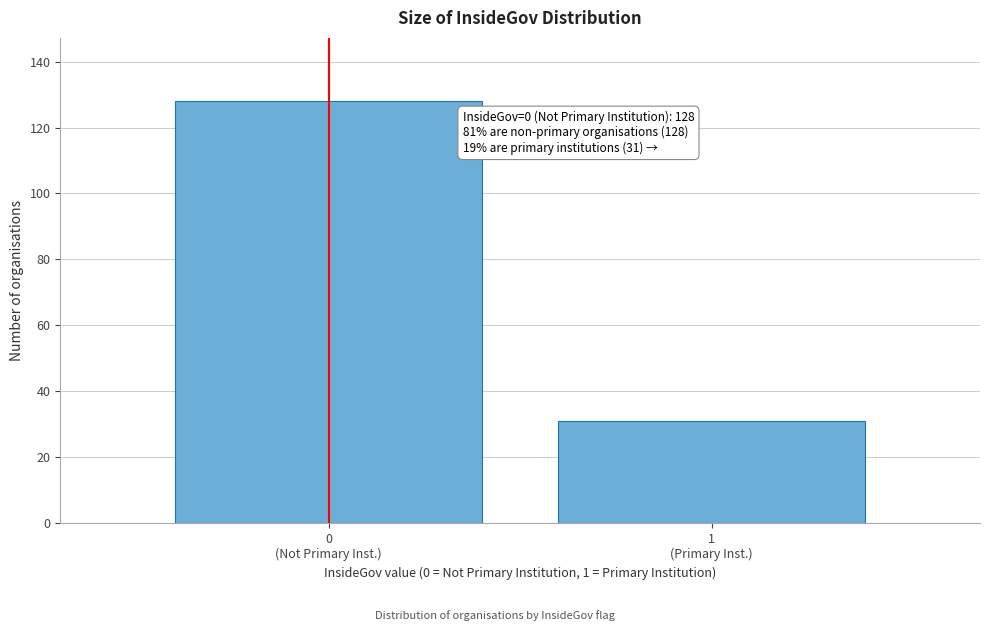

Reading right to left, transcribe all the data shown in this chart.

31	128